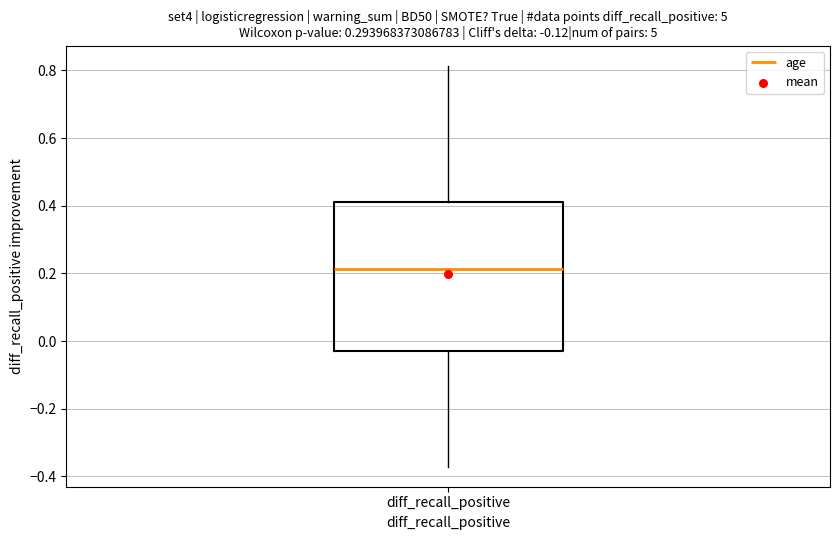

Read this box plot against the y-axis: the position of the median line, the range covered by the box, and the ends of both whiskers. The values are not printed on the chart, so give them approximately, as read against the axis.

median 0.22, box -0.02 to 0.40, whiskers -0.38 to 0.82